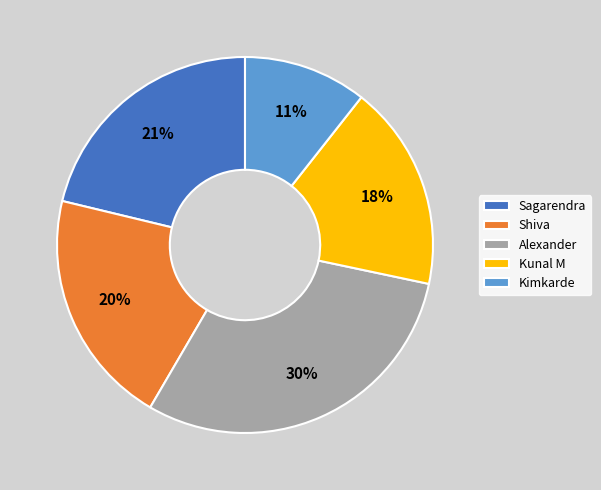

Is there a majority slice in this chart?

No